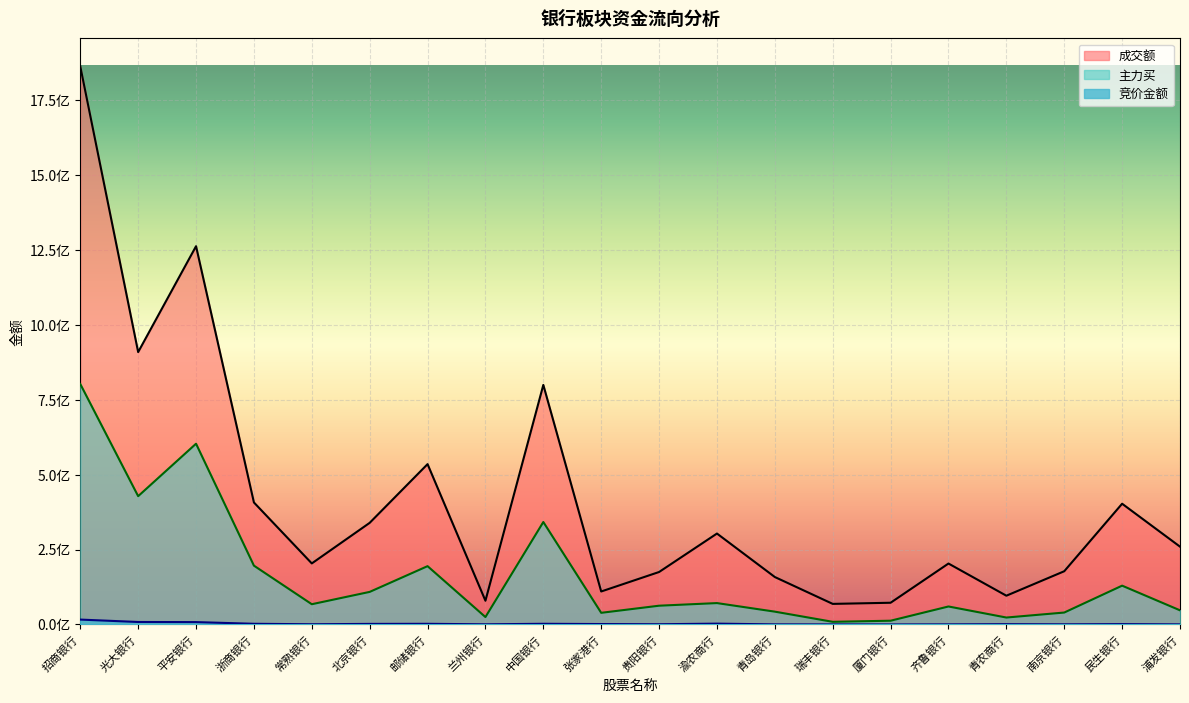

What is the maximum value for 成交额?

1861582315